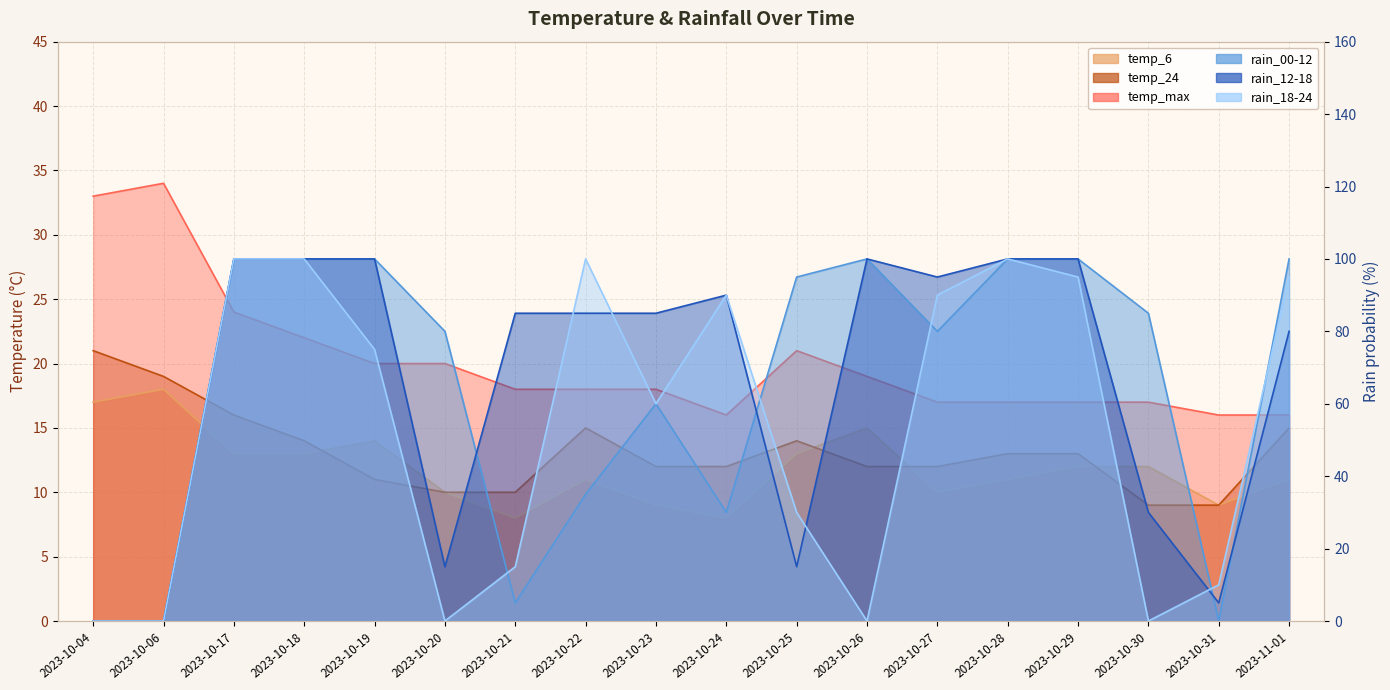

Reading right to left, extract all data points from this chart.

temp_6: 2023-11-01=11	2023-10-31=9	2023-10-30=12	2023-10-29=12	2023-10-28=11	2023-10-27=10	2023-10-26=15	2023-10-25=13	2023-10-24=8	2023-10-23=9	2023-10-22=11	2023-10-21=8	2023-10-20=10	2023-10-19=14	2023-10-18=13	2023-10-17=13	2023-10-06=18	2023-10-04=17
temp_24: 2023-11-01=15	2023-10-31=9	2023-10-30=9	2023-10-29=13	2023-10-28=13	2023-10-27=12	2023-10-26=12	2023-10-25=14	2023-10-24=12	2023-10-23=12	2023-10-22=15	2023-10-21=10	2023-10-20=10	2023-10-19=11	2023-10-18=14	2023-10-17=16	2023-10-06=19	2023-10-04=21
temp_max: 2023-11-01=16	2023-10-31=16	2023-10-30=17	2023-10-29=17	2023-10-28=17	2023-10-27=17	2023-10-26=19	2023-10-25=21	2023-10-24=16	2023-10-23=18	2023-10-22=18	2023-10-21=18	2023-10-20=20	2023-10-19=20	2023-10-18=22	2023-10-17=24	2023-10-06=34	2023-10-04=33
rain_00-12: 2023-11-01=100	2023-10-31=0	2023-10-30=85	2023-10-29=100	2023-10-28=100	2023-10-27=80	2023-10-26=100	2023-10-25=95	2023-10-24=30	2023-10-23=60	2023-10-22=35	2023-10-21=5	2023-10-20=80	2023-10-19=100	2023-10-18=100	2023-10-17=100	2023-10-06=0	2023-10-04=0
rain_12-18: 2023-11-01=80	2023-10-31=5	2023-10-30=30	2023-10-29=100	2023-10-28=100	2023-10-27=95	2023-10-26=100	2023-10-25=15	2023-10-24=90	2023-10-23=85	2023-10-22=85	2023-10-21=85	2023-10-20=15	2023-10-19=100	2023-10-18=100	2023-10-17=100	2023-10-06=0	2023-10-04=0
rain_18-24: 2023-11-01=95	2023-10-31=10	2023-10-30=0	2023-10-29=95	2023-10-28=100	2023-10-27=90	2023-10-26=0	2023-10-25=30	2023-10-24=90	2023-10-23=60	2023-10-22=100	2023-10-21=15	2023-10-20=0	2023-10-19=75	2023-10-18=100	2023-10-17=100	2023-10-06=0	2023-10-04=0